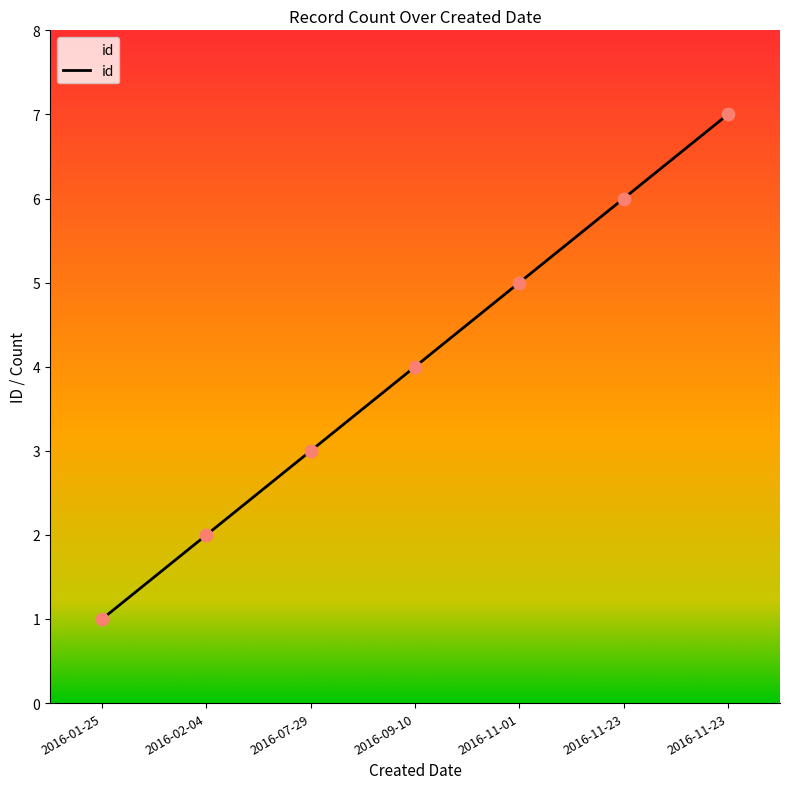

Between 2016-02-04 and 2016-11-23, which is larger?

2016-11-23